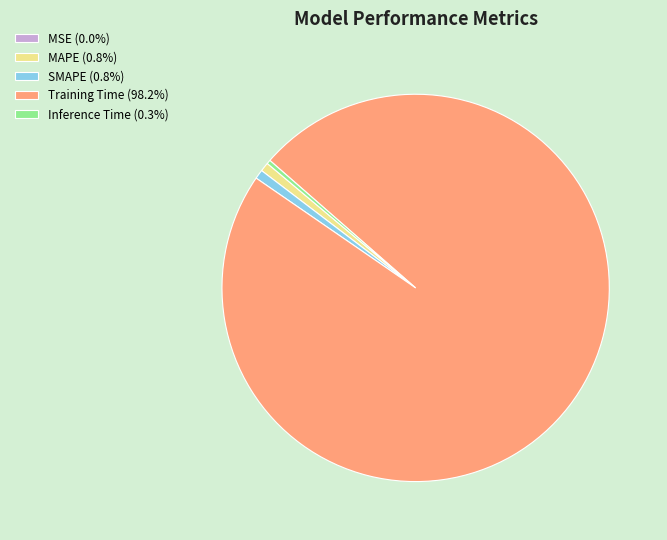

Does MAPE (0.8%) represent more than half of the total?

No